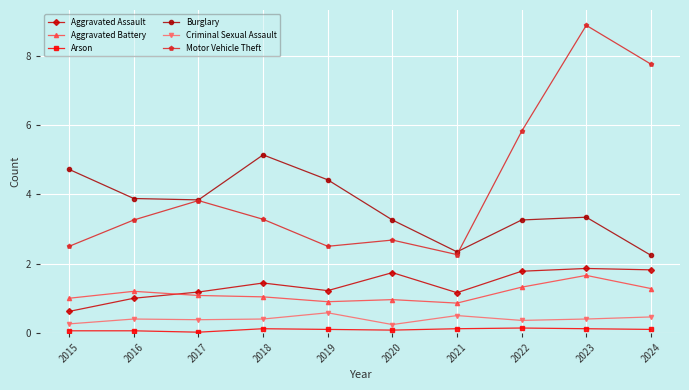

What is the sum of the Arson values at 2018 and 2015?

0.2